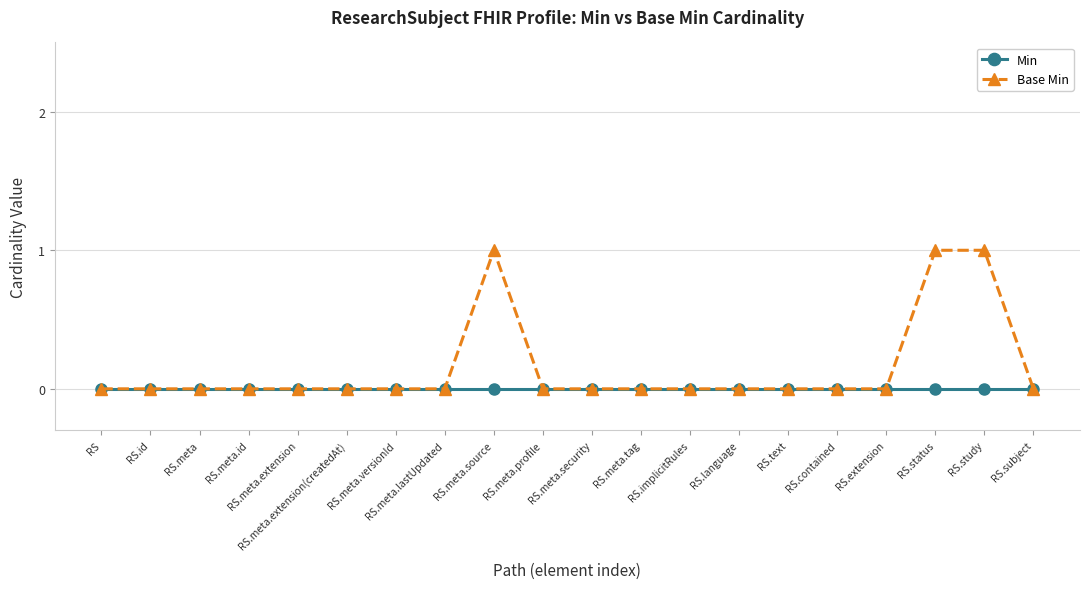

List the series in order of their overall mean, highest first.

Base Min, Min